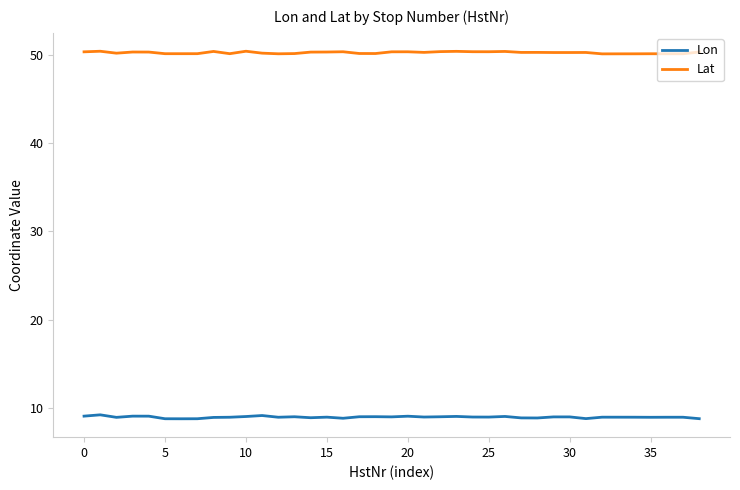

At how many categories does at least one series exceed 21?

39